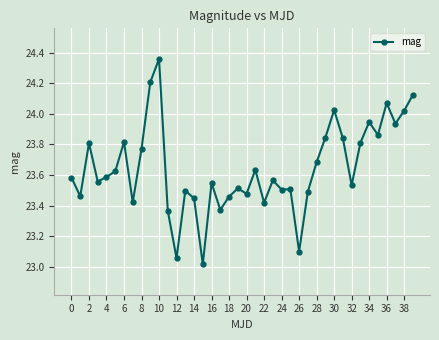

What is the sum of all values?

945.8